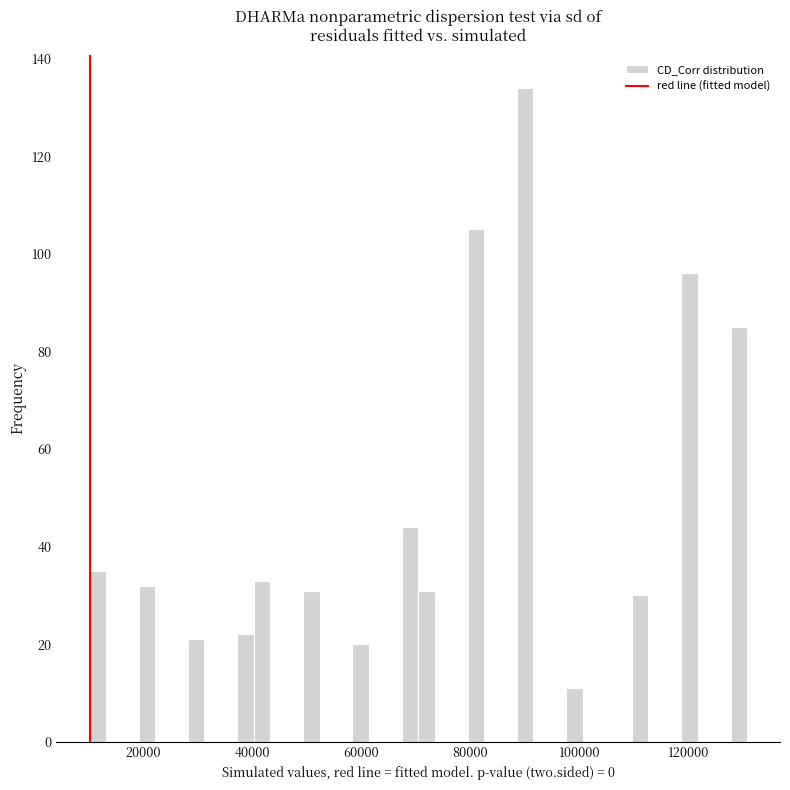

Around what value on the x-axis is the tallest bar? Give the approximate position of its centre, as read against the axis.

90000